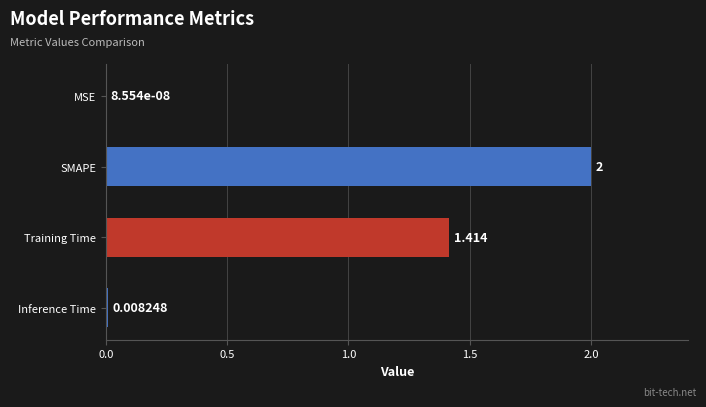

What is the average value?

0.9